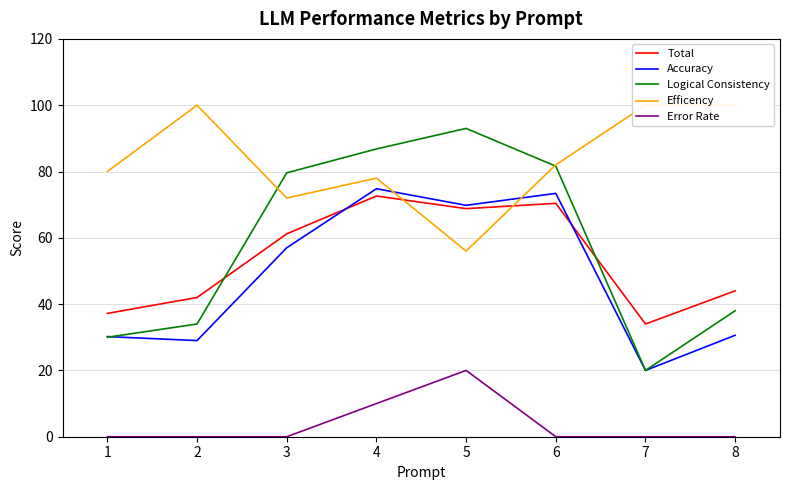

Which has a higher value, 3 or 5?

5